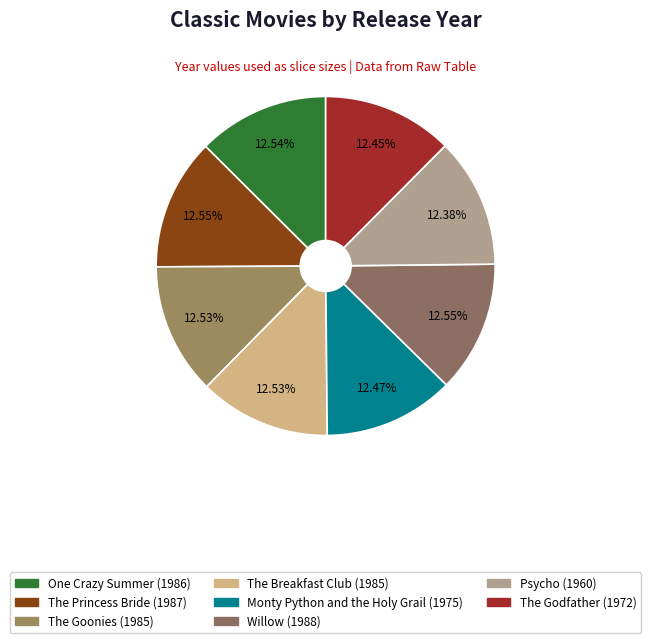

What is the smallest slice in the pie chart?

Psycho